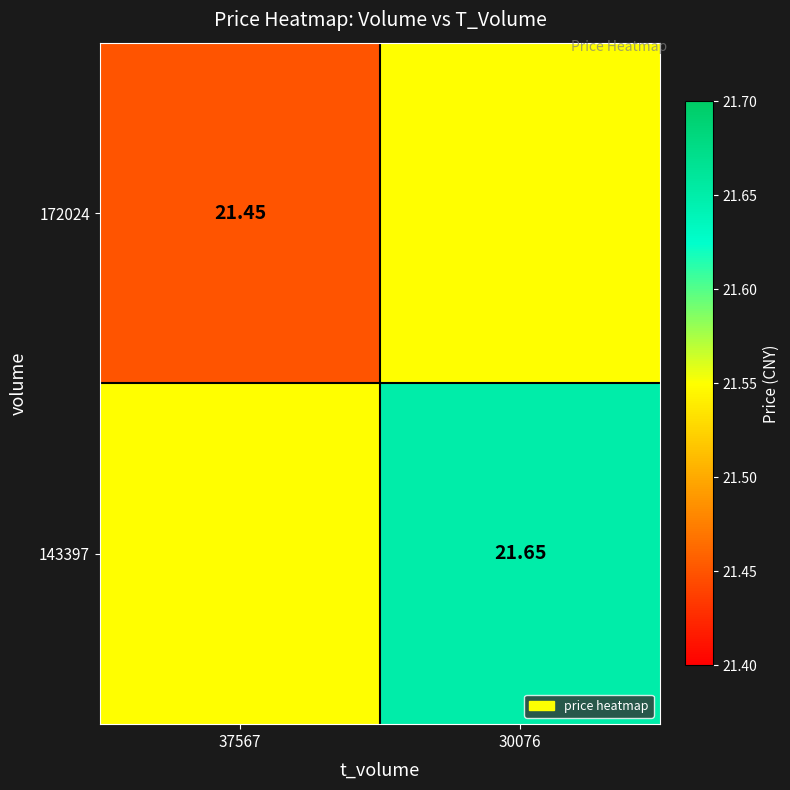

Is the value of 143397 at 30076 greater than the value of 172024 at 37567?

Yes